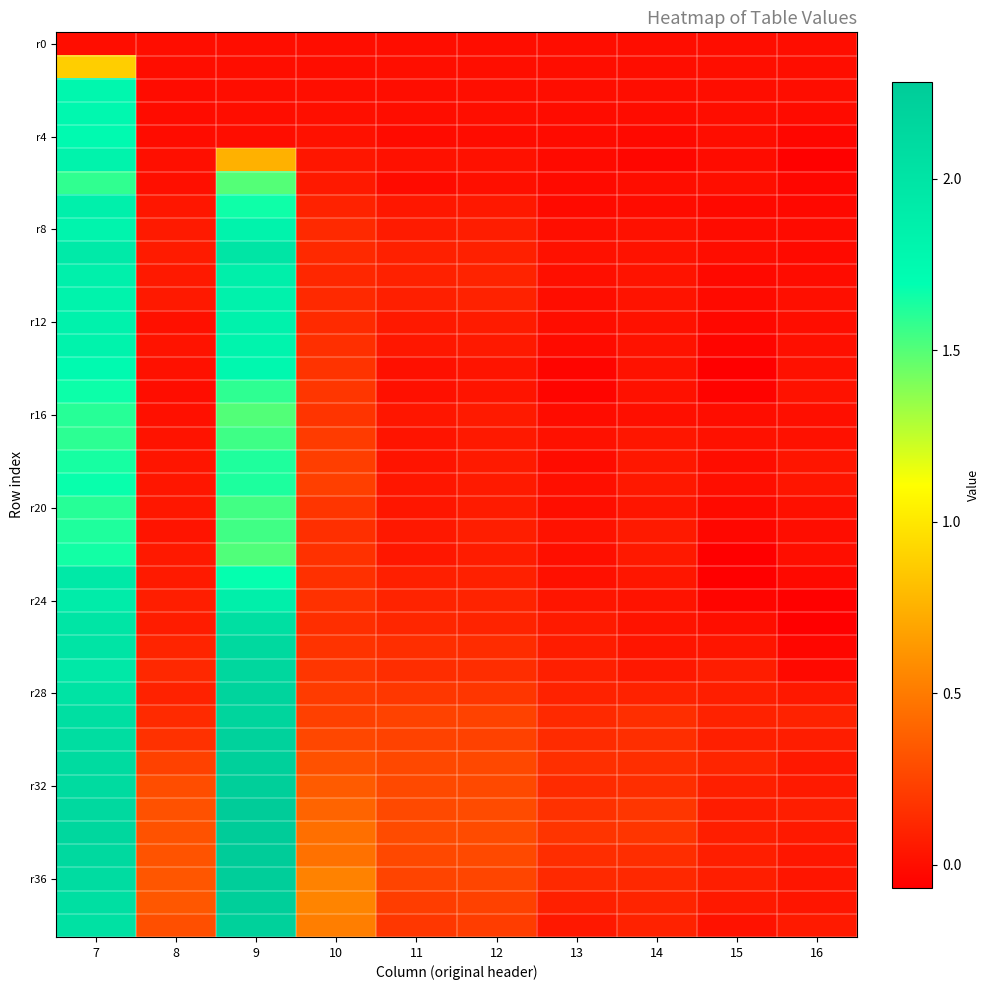

Count the number of data series in this chart.

39